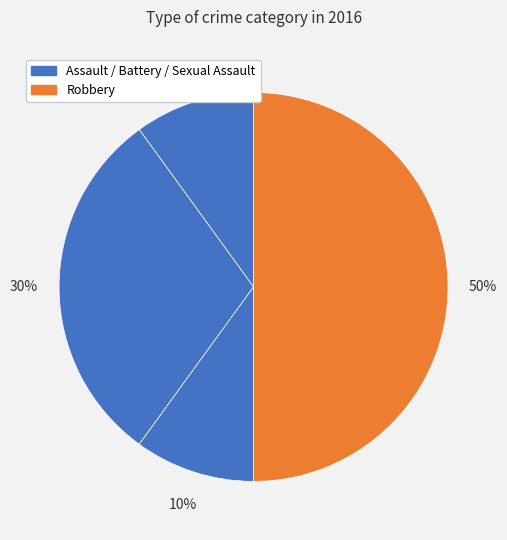

How many slices are in this pie chart?

4